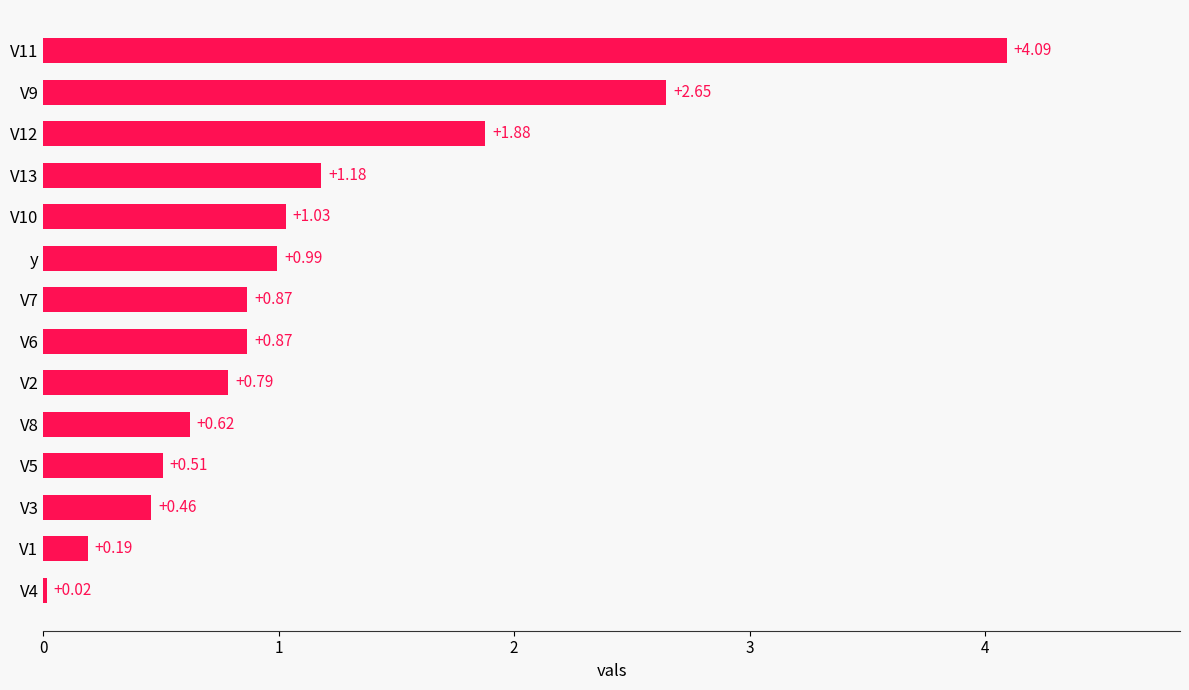

What is the sum of all values?

16.1